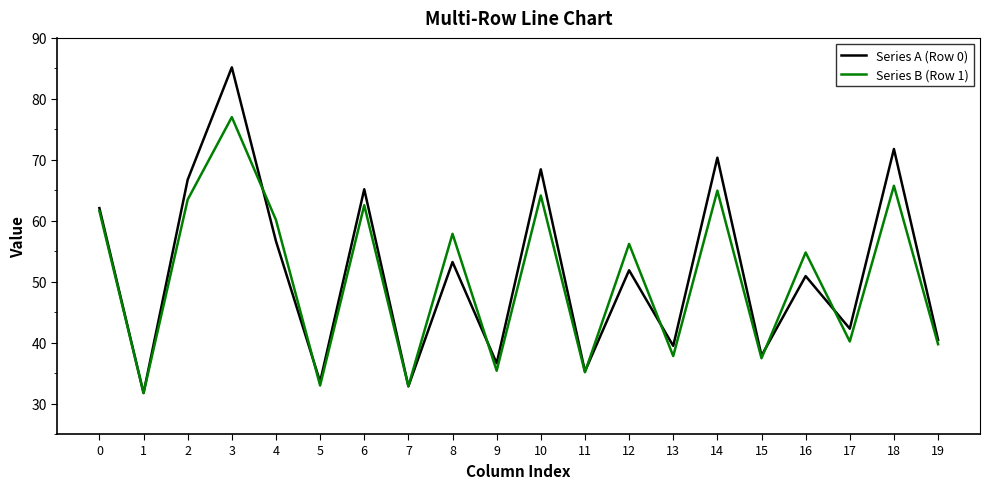

Where is the first local minimum for Series B (Row 1)?

1